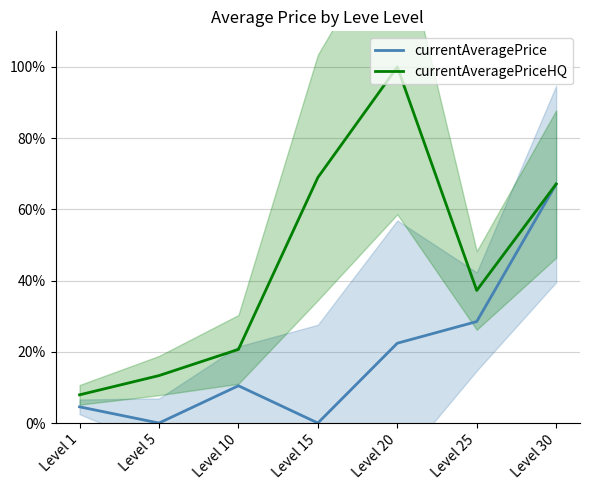

The value of currentAveragePriceHQ at Level 1 is 12.0. True or false?

False